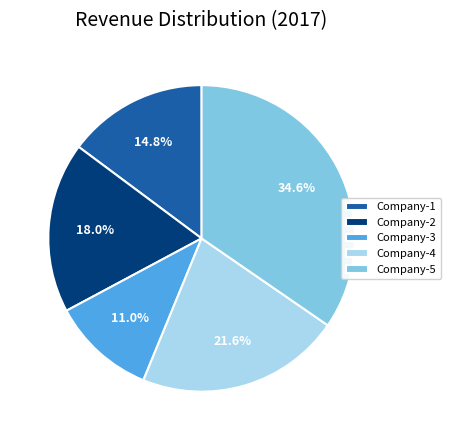

What percentage is NOT represented by Company-4?

78.4%